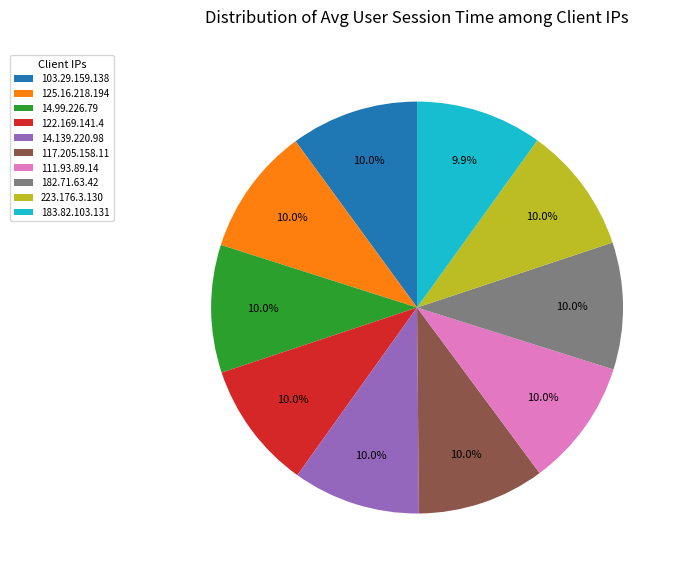

What is the ratio of the value at 111.93.89.14 to the value at 183.82.103.131?

1.0